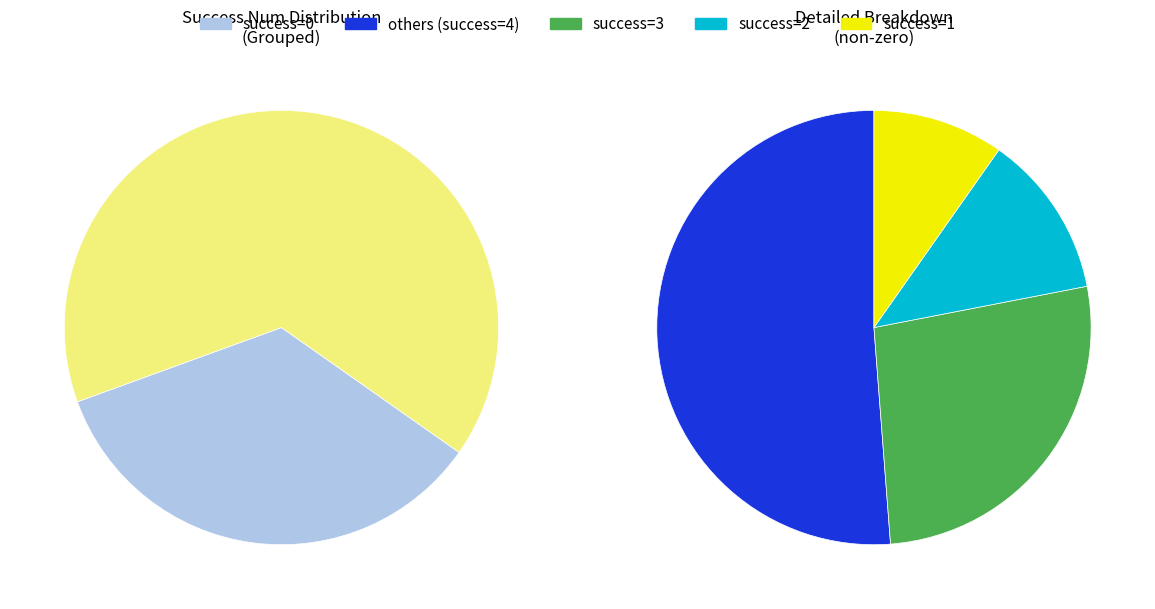

Rank the categories by value from highest to lowest.

4, 3, 2, 1, 0